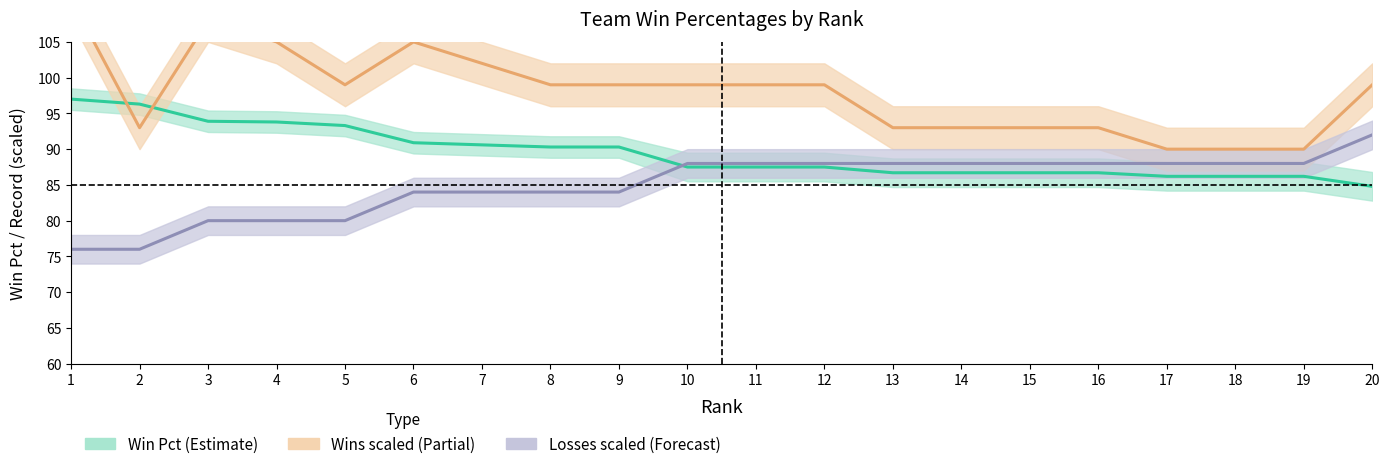

Is the value of Losses (scaled, Forecast) at 8 greater than the value of Win Pct (Estimate) at 6?

No